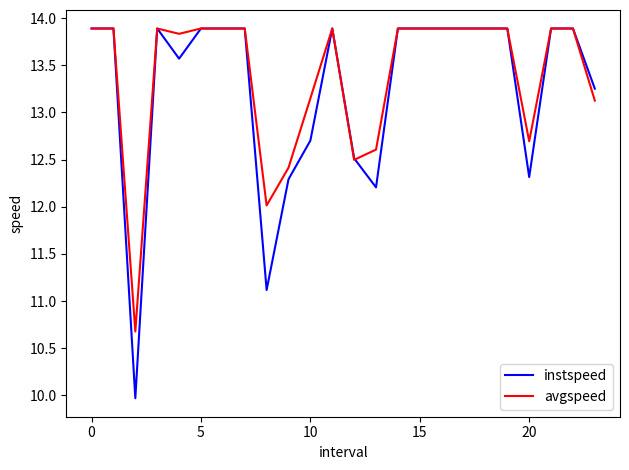

Does the chart have visible grid lines?

No